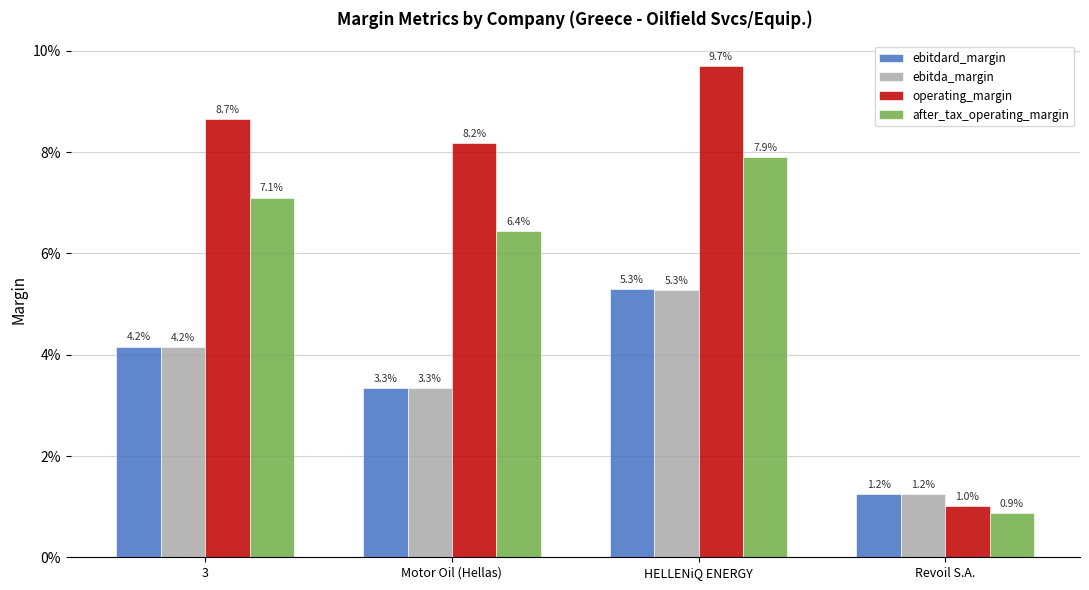

Are the bars grouped side by side (vs. stacked)?

Yes